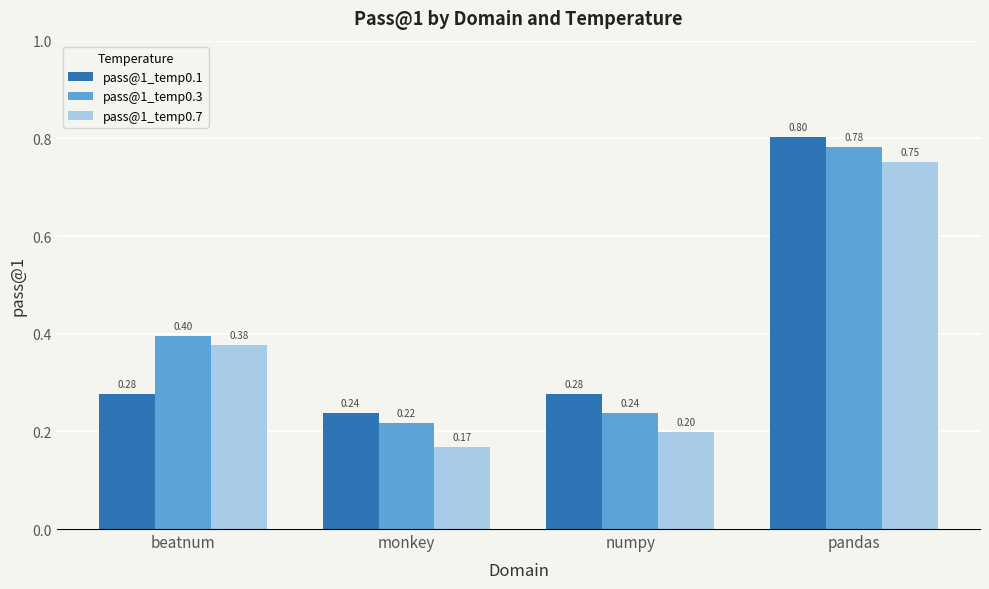

What is the sum of the pass@1_temp0.1 values at pandas and numpy?

1.1